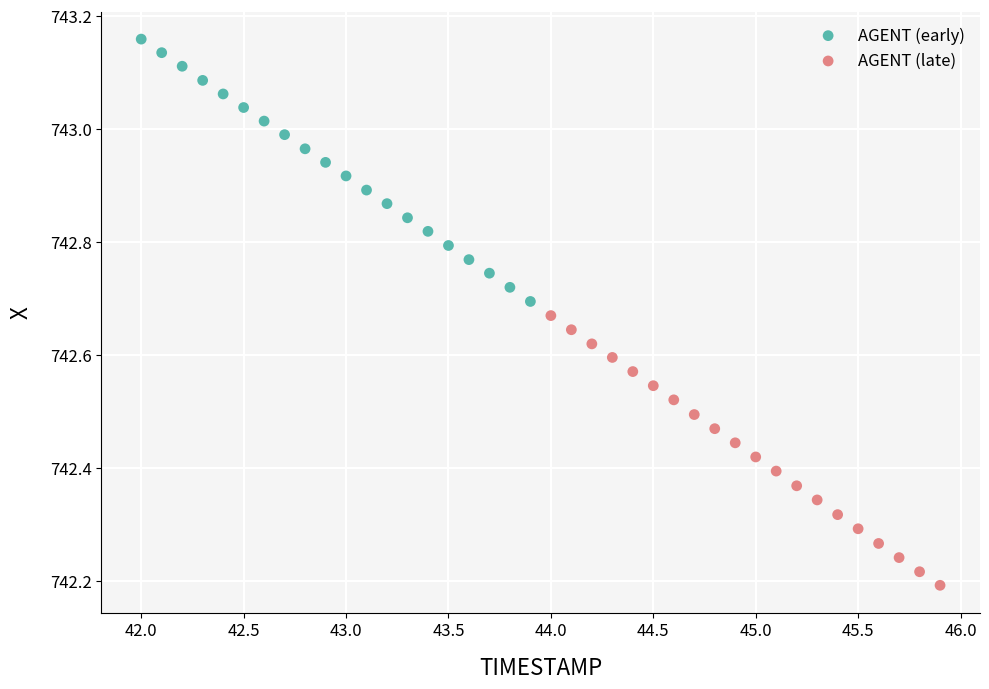

Which series has the widest spread of Y values?

AGENT (late)